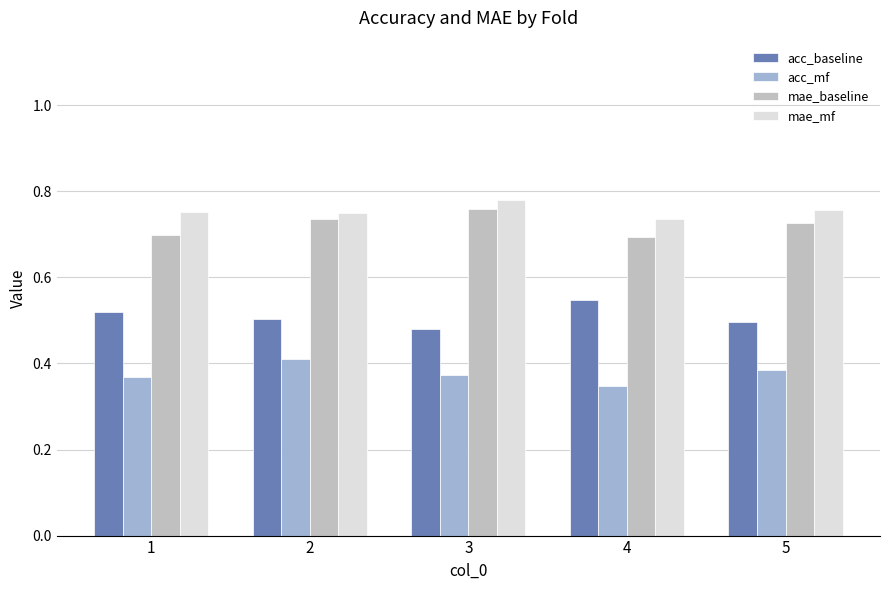

True or false: mae_mf has a value of 0.7 at 4.

True